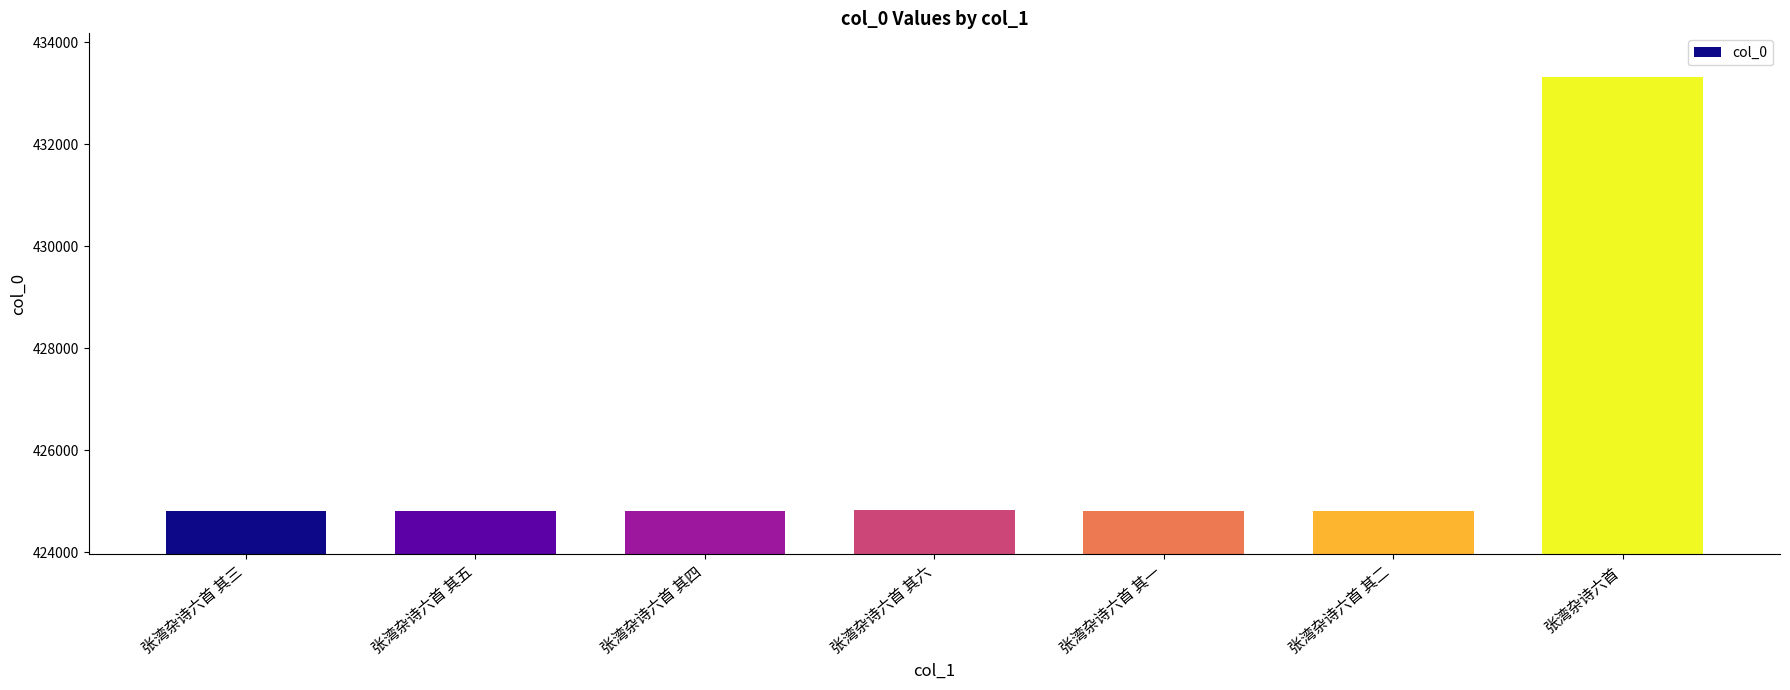

How many values are below 424821?

3